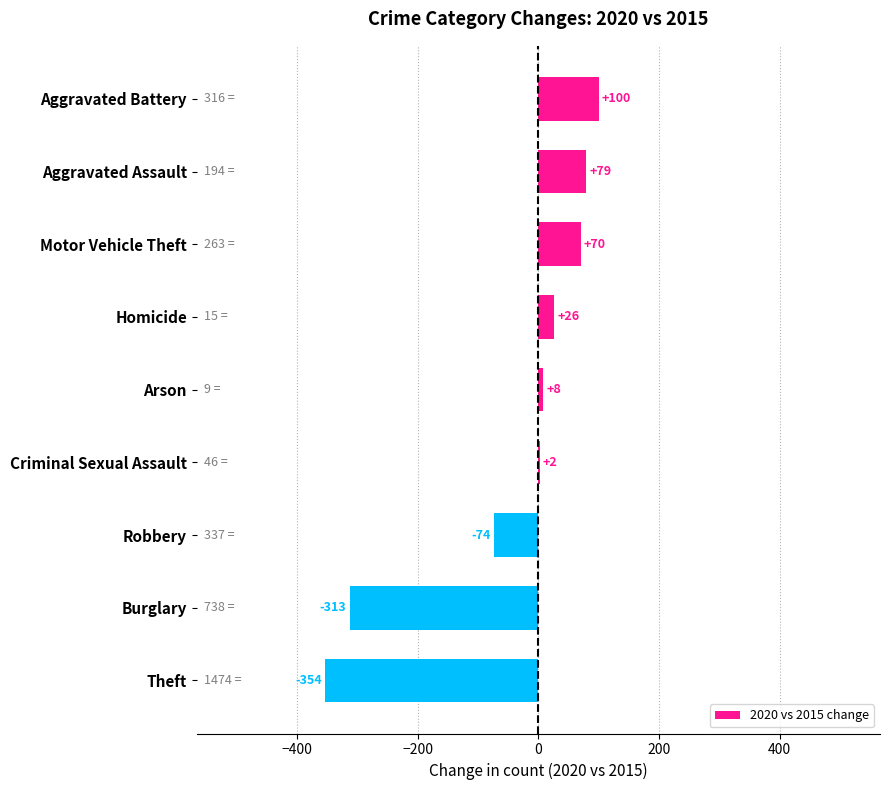

How many data points does each series have?

9